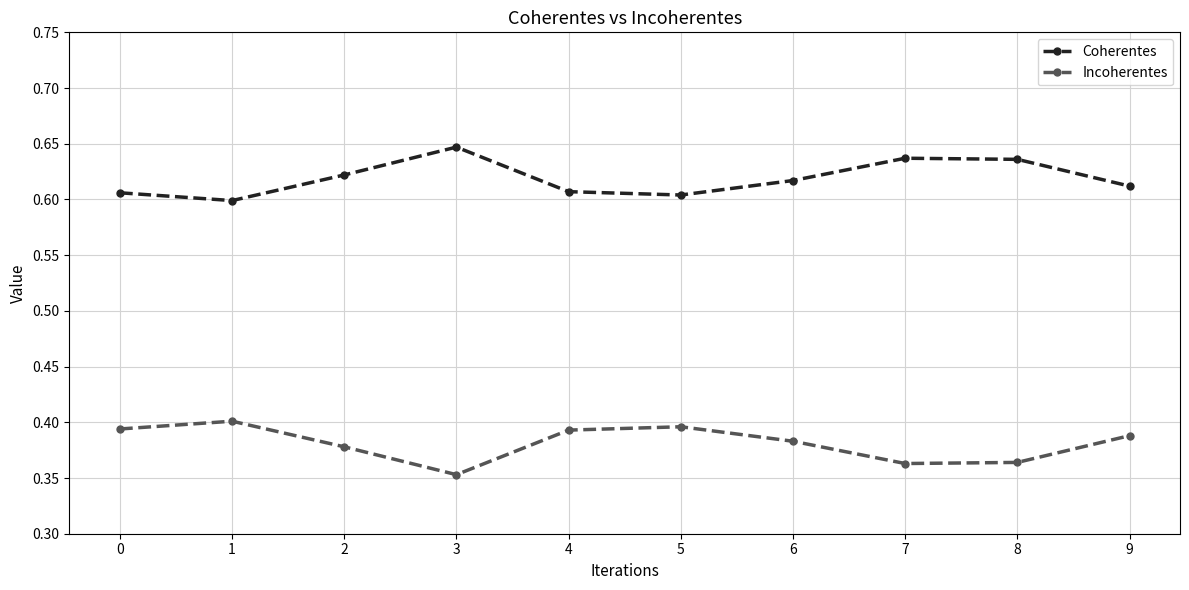

Which label corresponds to the largest value in the chart?

3